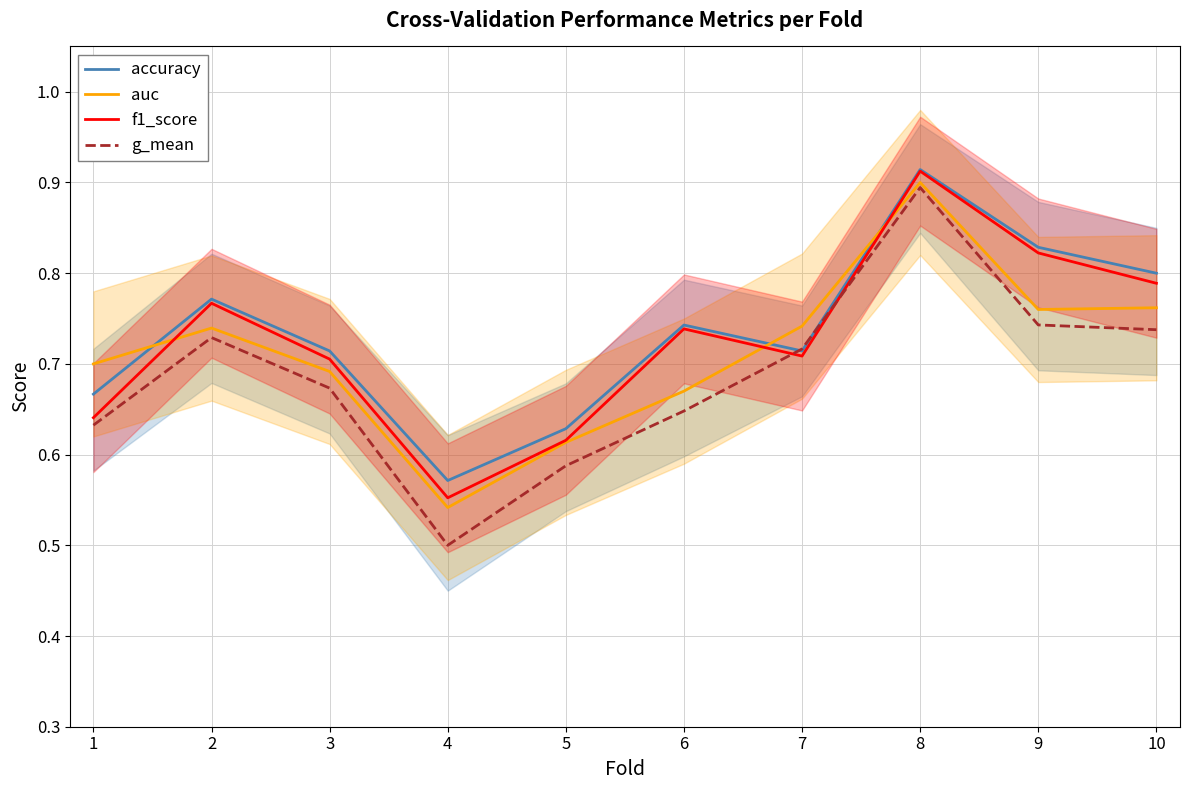

True or false: f1_score has a value of 1.0 at 4.

False